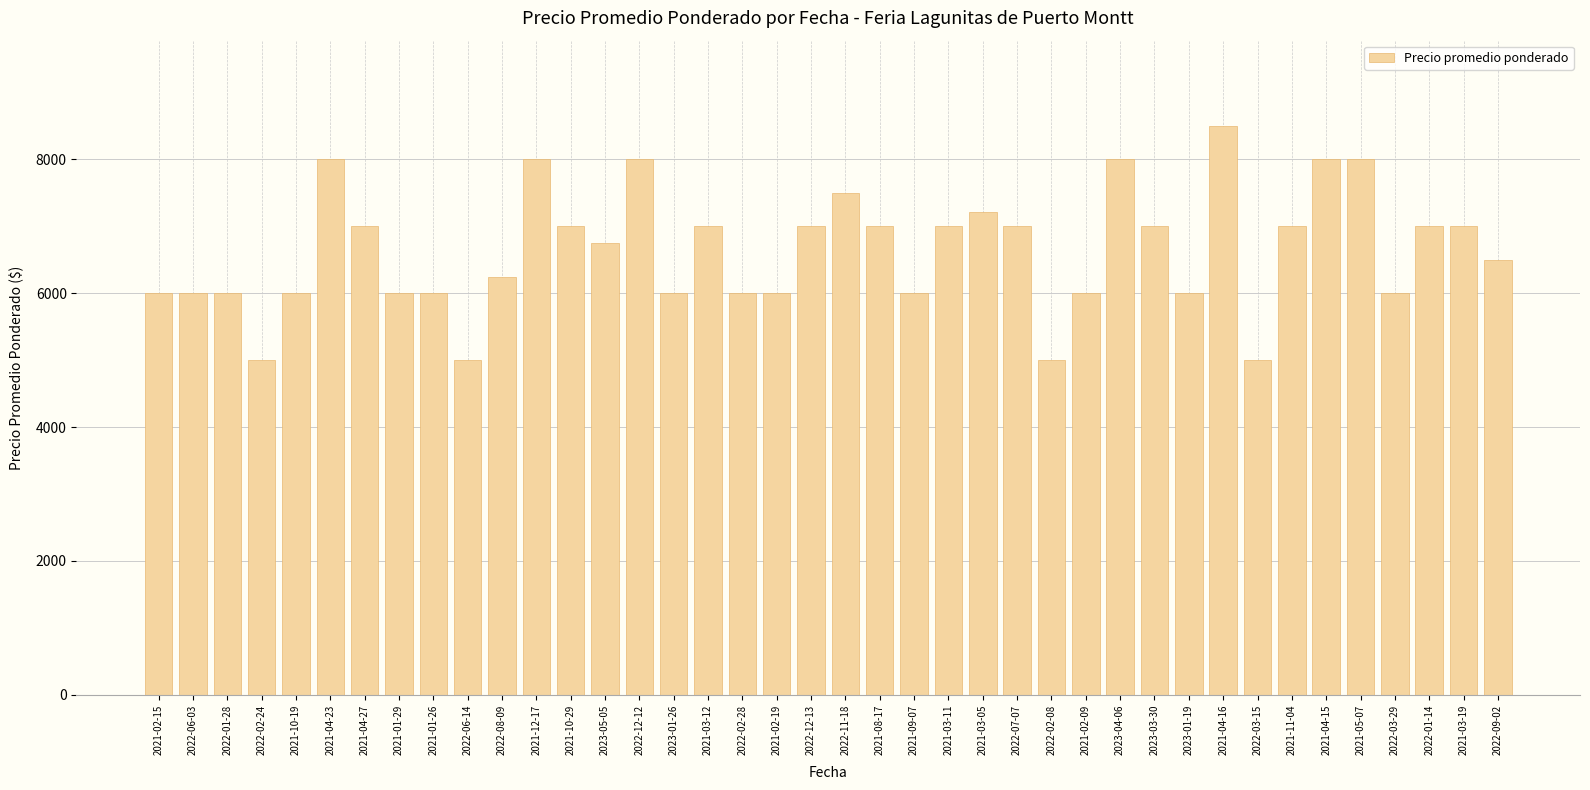

What is the smallest value displayed?

5000